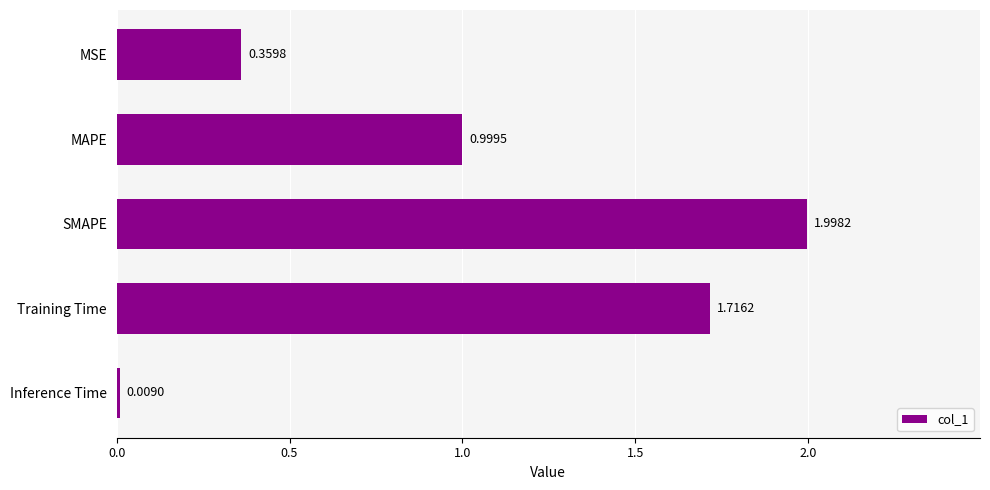

List the labels in order of value, smallest first.

Inference Time, MSE, MAPE, Training Time, SMAPE